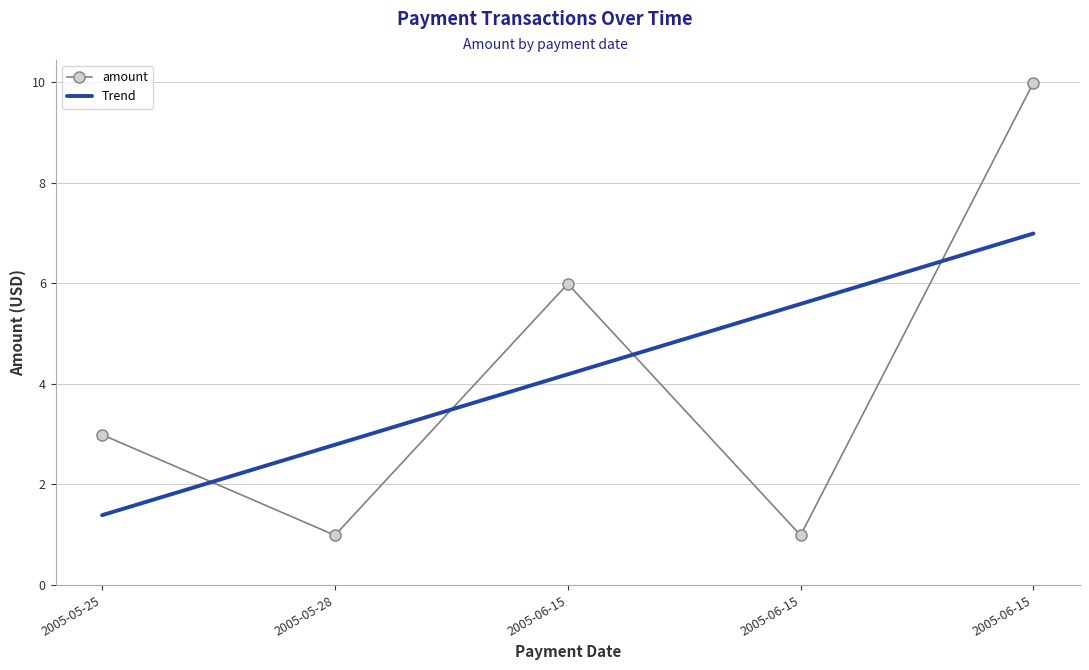

List the labels in order of amount value, smallest first.

2005-05-28, 2005-06-15, 2005-05-25, 2005-06-15, 2005-06-15